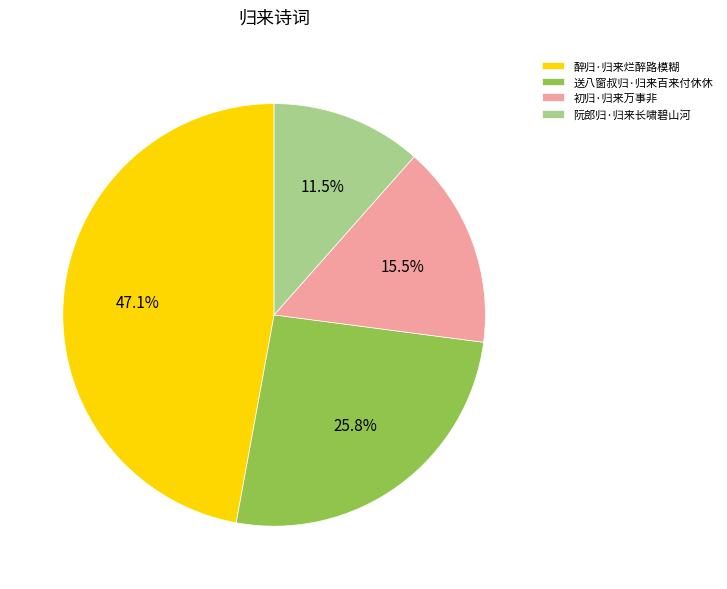

How many segments does this pie chart have?

4